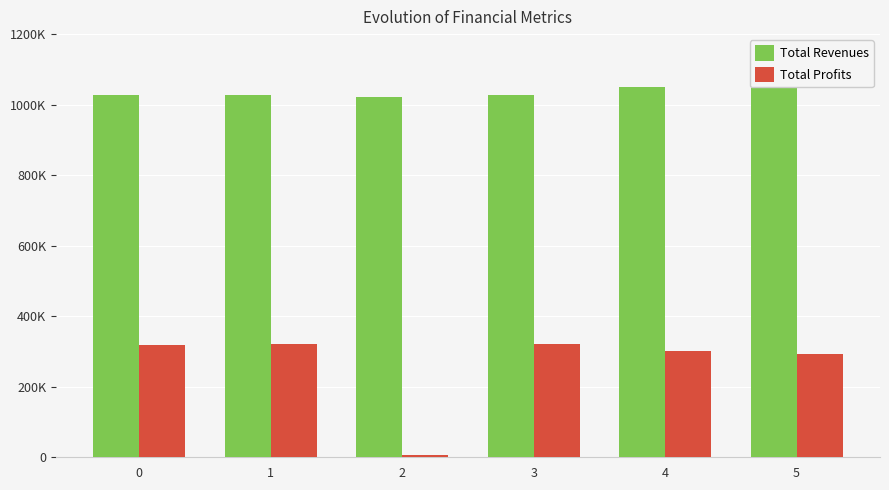

At which label does Total Profits reach its peak?

3